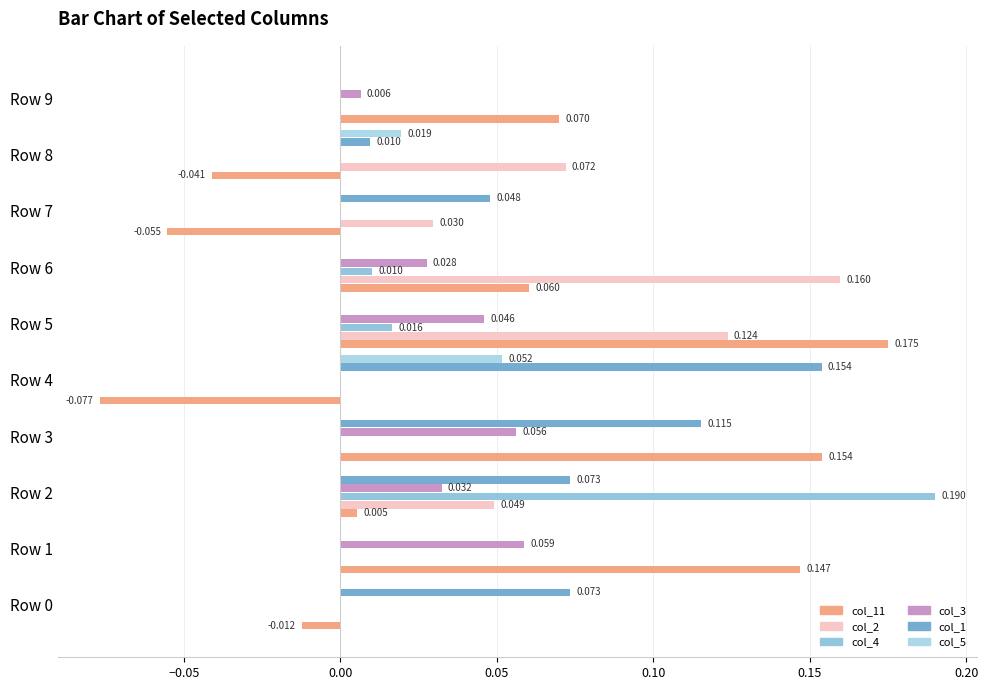

What is the greatest value displayed?

0.2